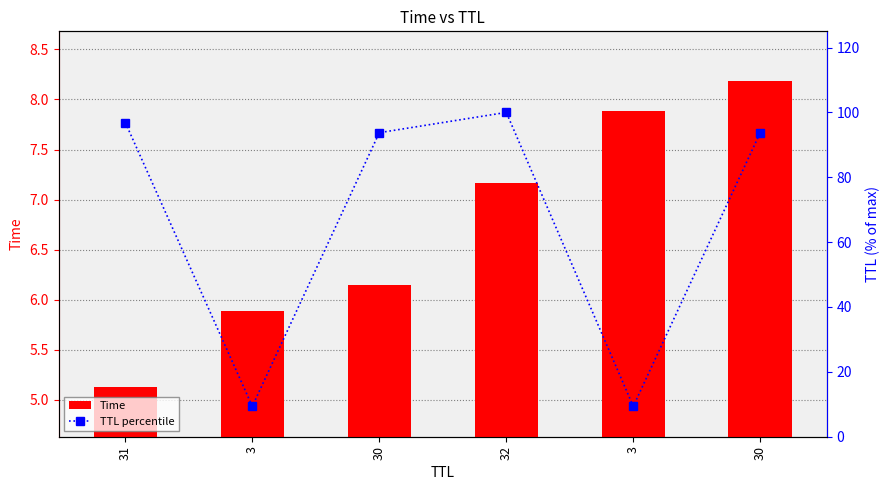

True or false: Time has a value of 10.2 at 30.

False